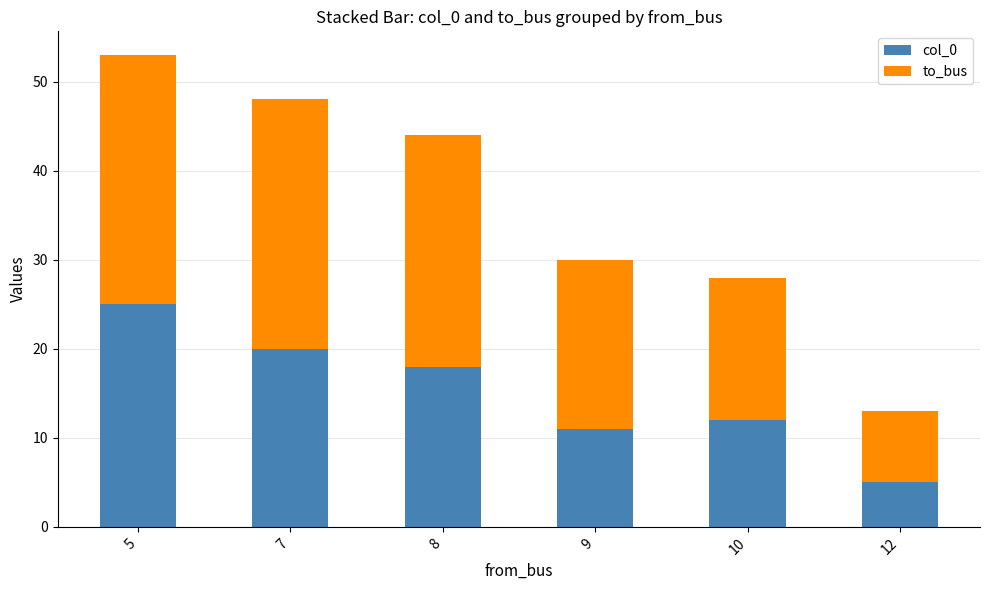

The col_0 series shows 7 at 12. True or false?

False